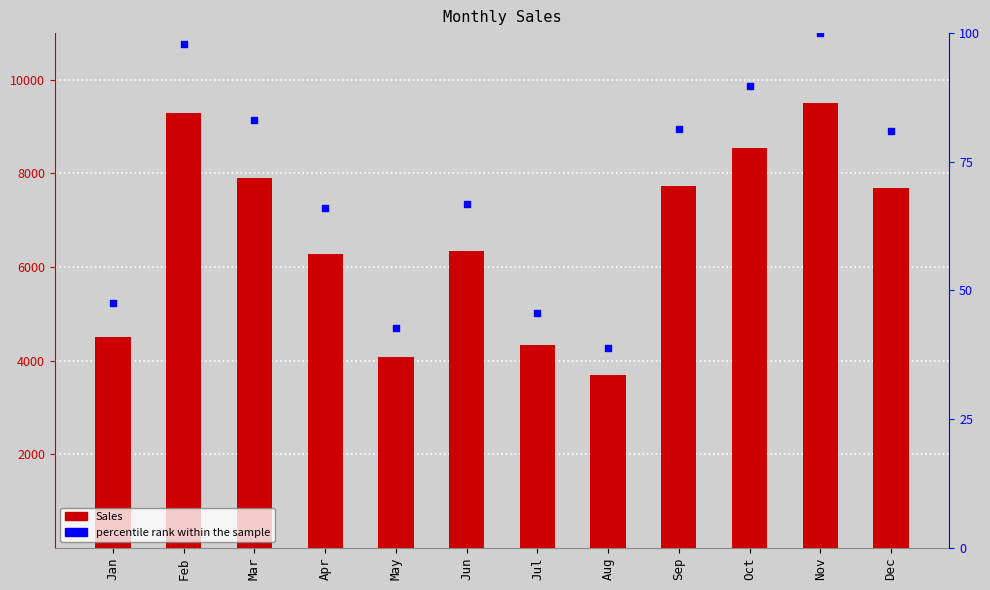

Which series reaches the maximum Y coordinate?

Sales